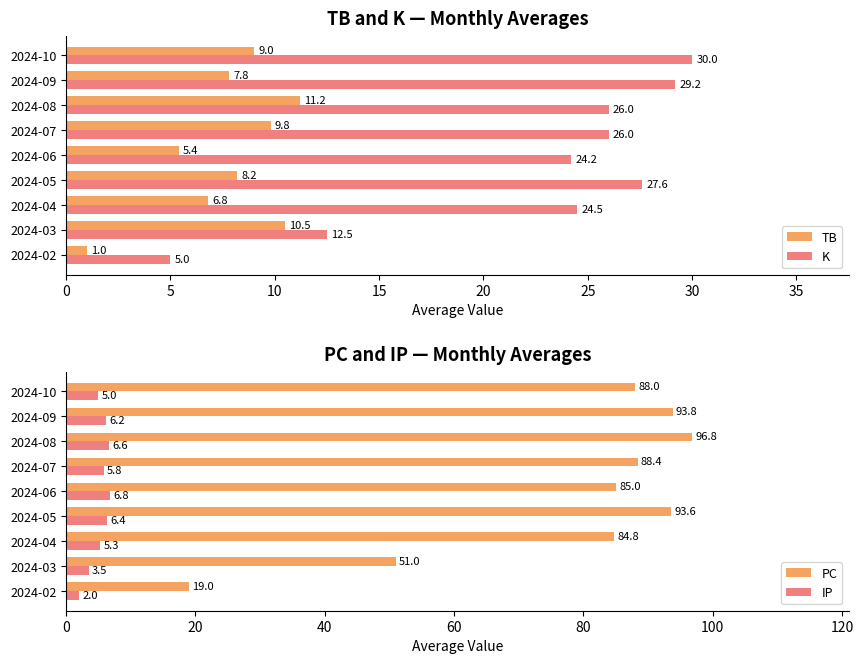

True or false: TB has a value of 15.4 at 2024-08.

False